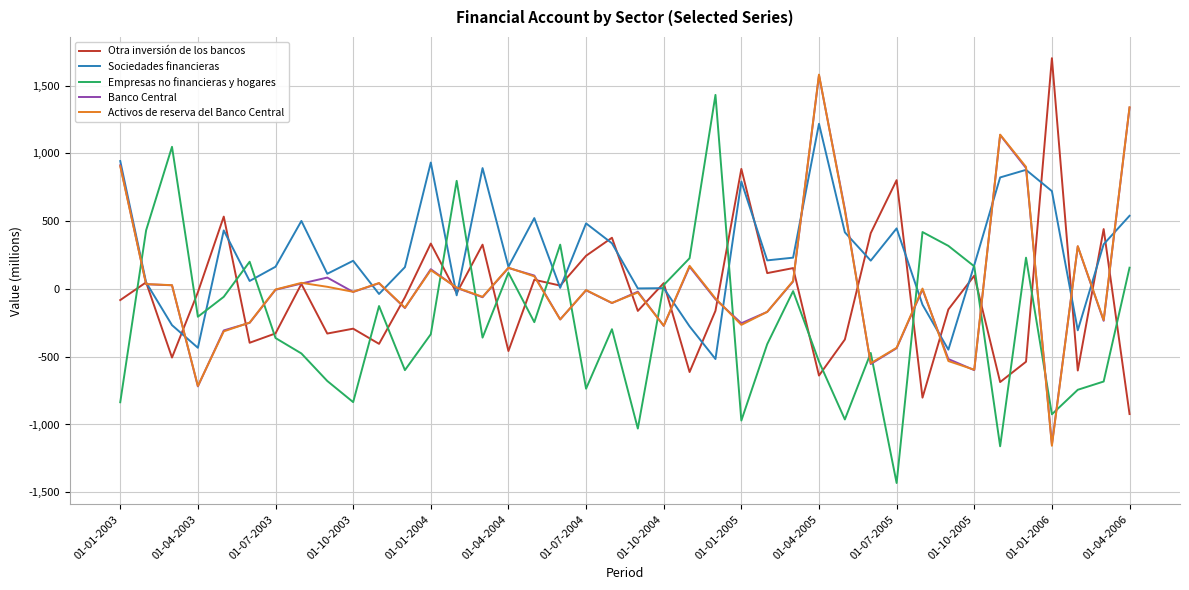

Which series has the largest total across all categories?

Sociedades financieras